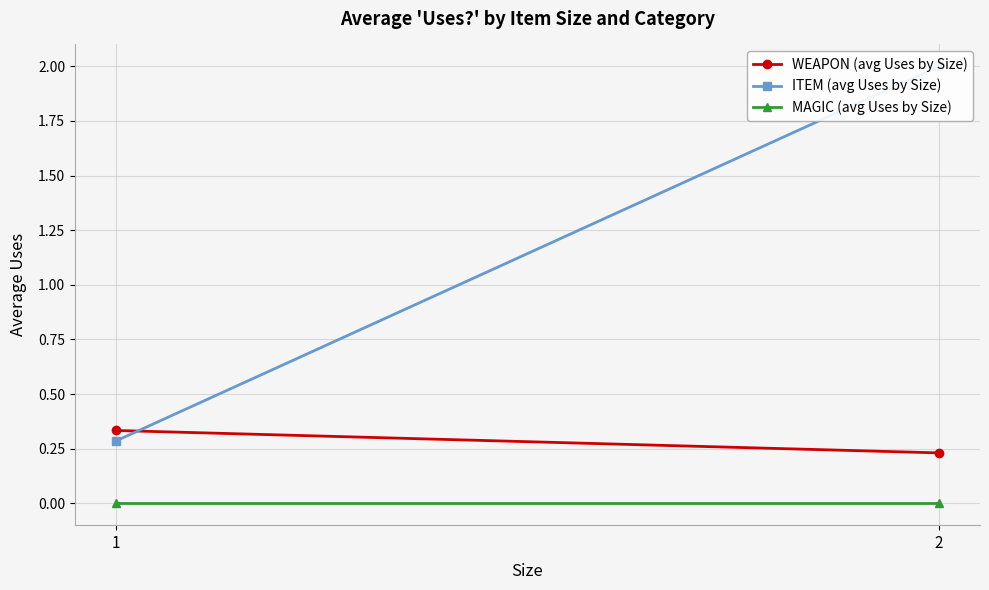

Is it true that ITEM (avg Uses by Size) equals 0.1 at 1?

False